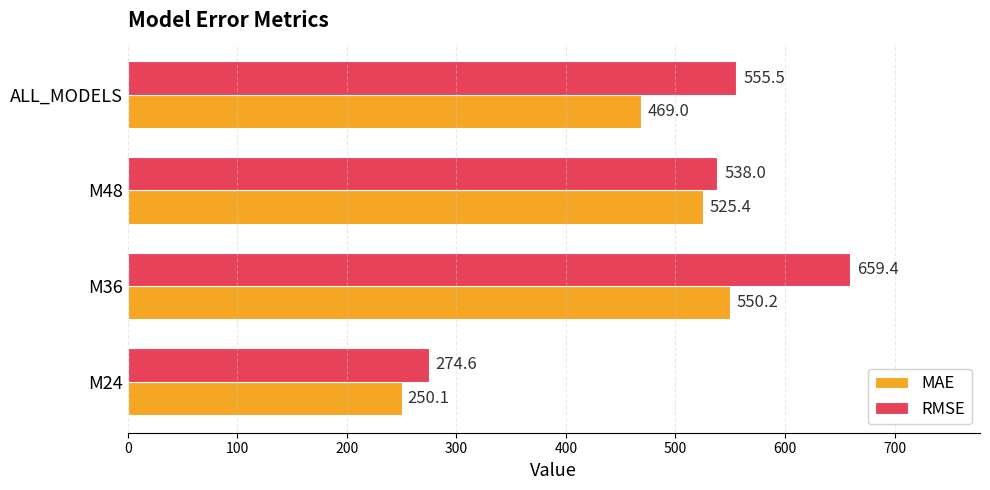

How many values in the RMSE series exceed 555?

2